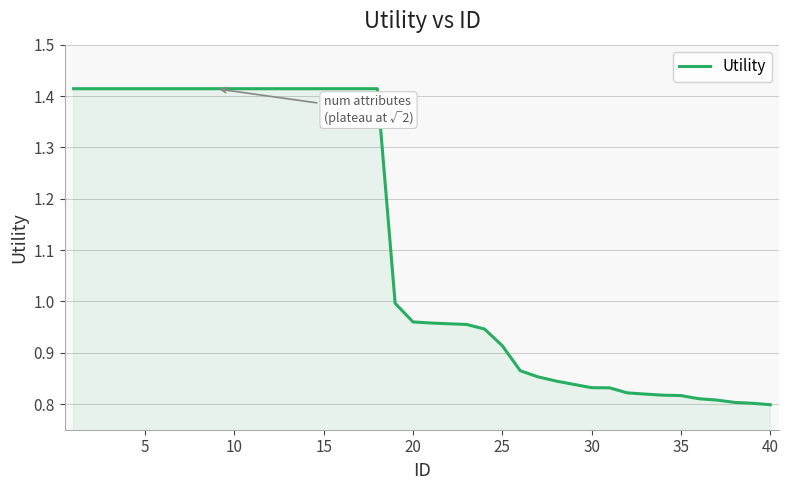

Reading right to left, what are all the values shown in this chart?

0.8	0.8	0.8	0.8	0.8	0.8	0.8	0.8	0.8	0.8	0.8	0.8	0.8	0.9	0.9	0.9	0.9	1.0	1.0	1.0	1.0	1.0	1.4	1.4	1.4	1.4	1.4	1.4	1.4	1.4	1.4	1.4	1.4	1.4	1.4	1.4	1.4	1.4	1.4	1.4